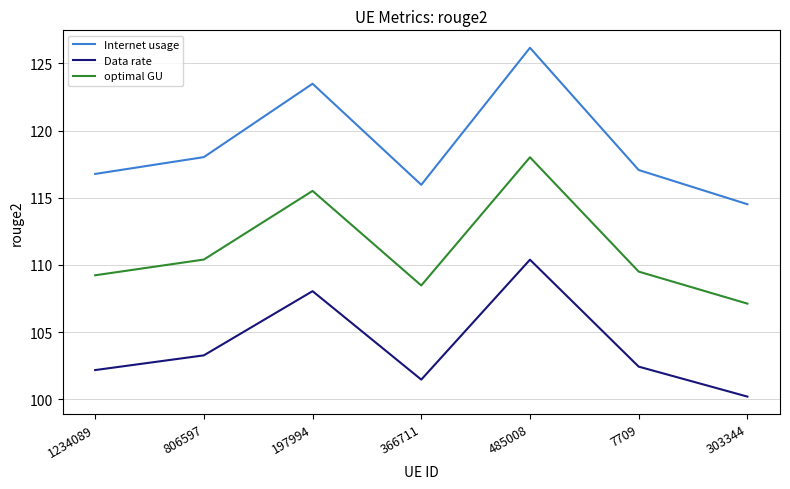

Reading right to left, extract all data points from this chart.

Internet usage: 114.5	117.1	126.2	116.0	123.5	118.0	116.8
Data rate: 100.2	102.4	110.4	101.5	108.0	103.3	102.2
optimal GU: 107.1	109.5	118.0	108.5	115.5	110.4	109.2